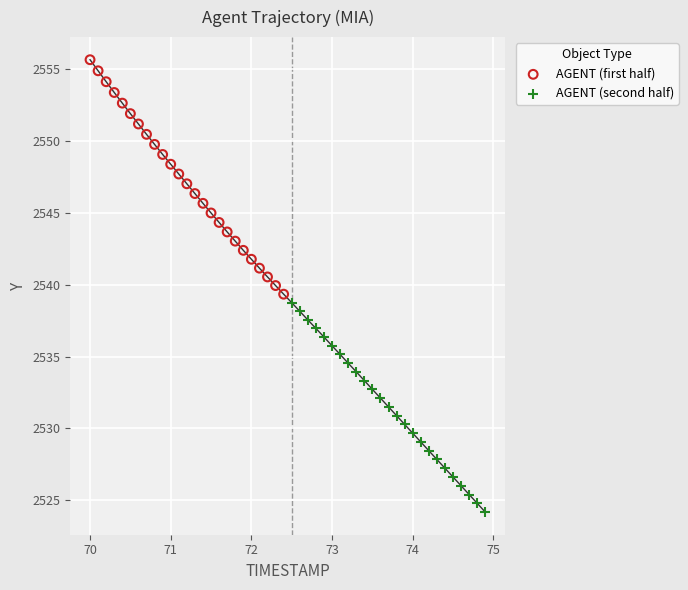

Which series contains the lowest Y value?

AGENT (second half)